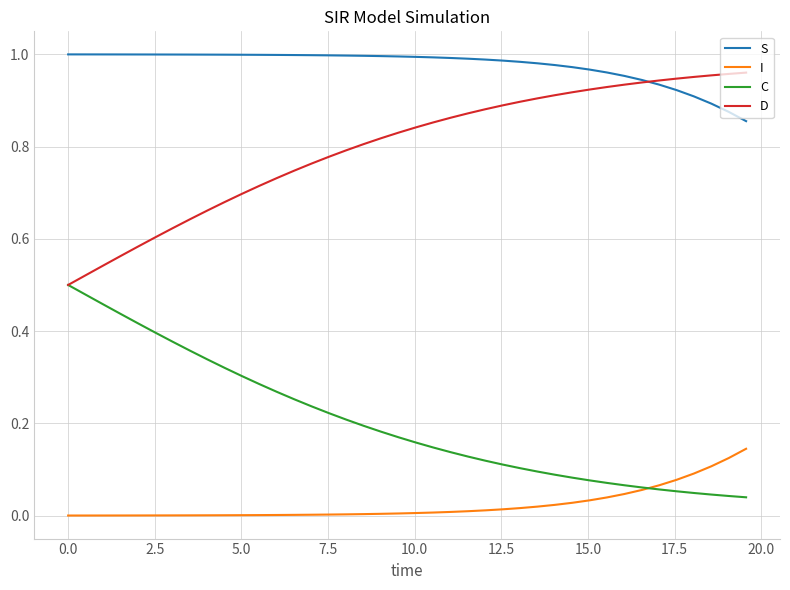

True or false: D and I intersect in this chart.

False